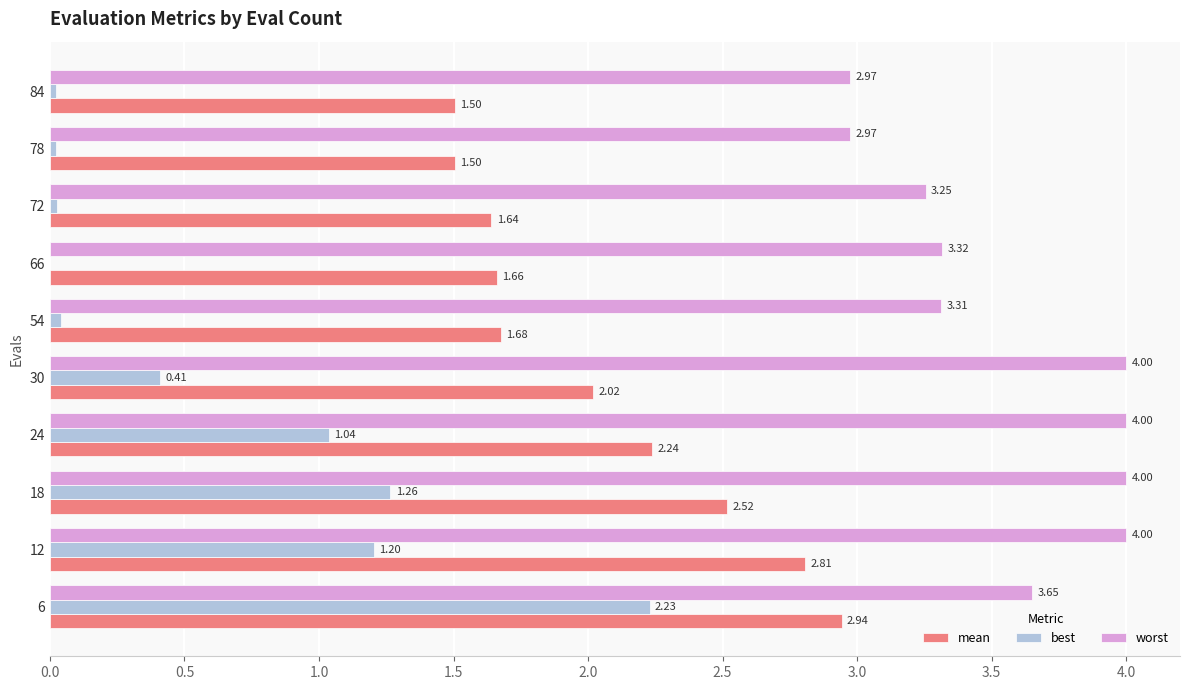

What are all the series names shown in the legend?

mean, best, worst